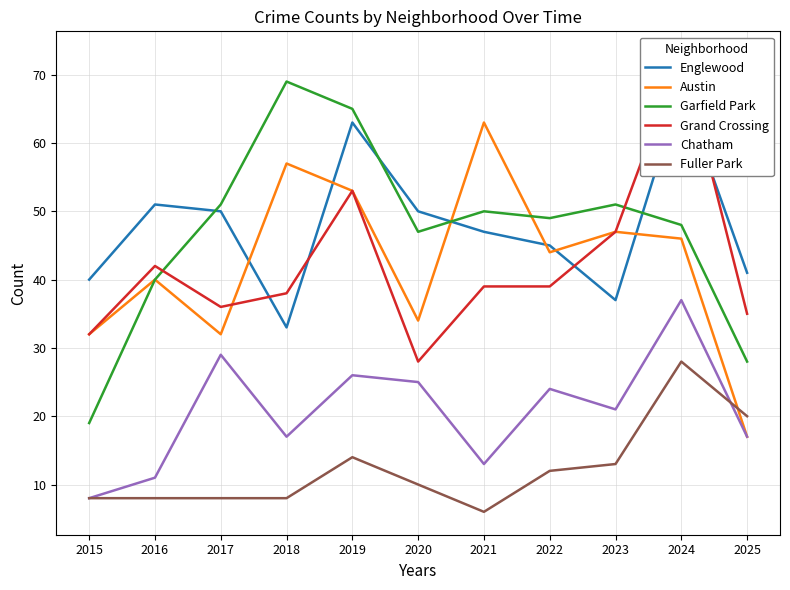

Between 2015 and 2017, which series saw the biggest shift?

Garfield Park